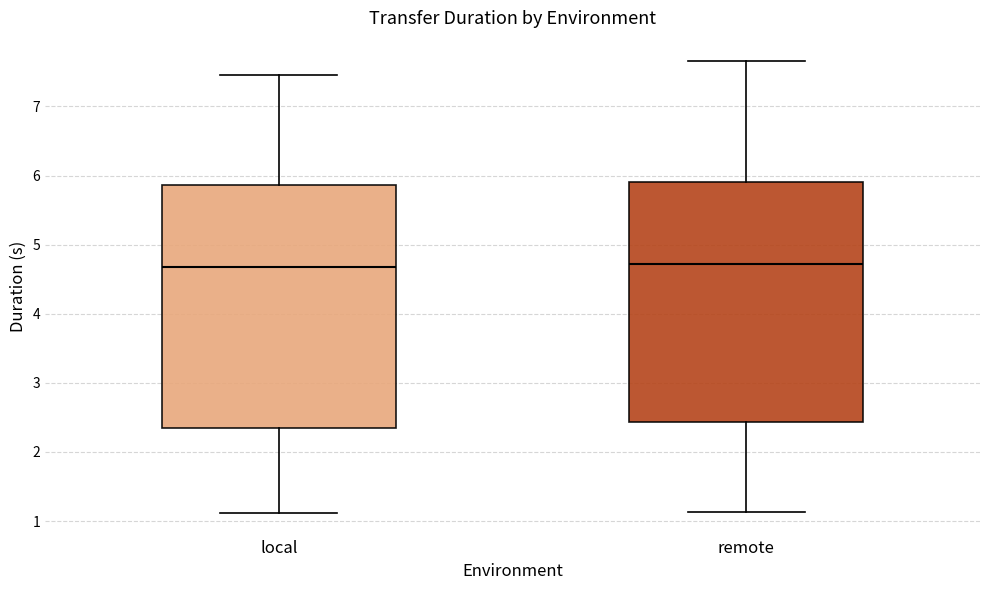

Reading left to right, transcribe this box plot: for each box, give where its median line is, the range the box spans, and where its two whiskers end, as read against the y-axis. The values are not printed on the chart, so give them approximately, as read against the axis.

local: median 4.7, box 2.3 to 5.9, whiskers 1.1 to 7.4
remote: median 4.7, box 2.4 to 5.9, whiskers 1.1 to 7.7